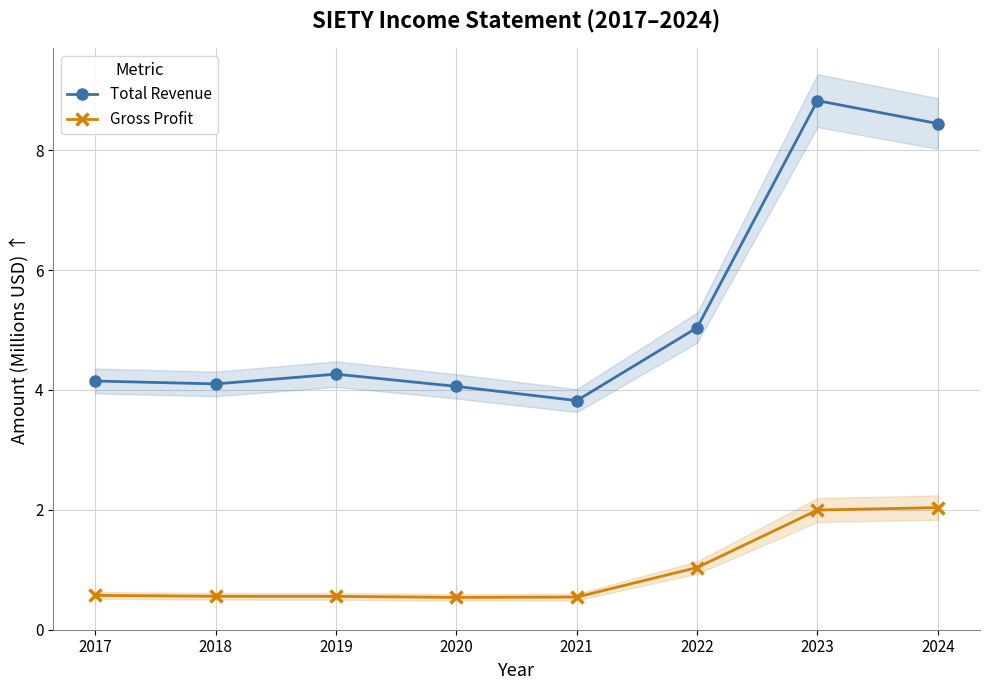

Does the chart display data point markers on the line(s)?

Yes